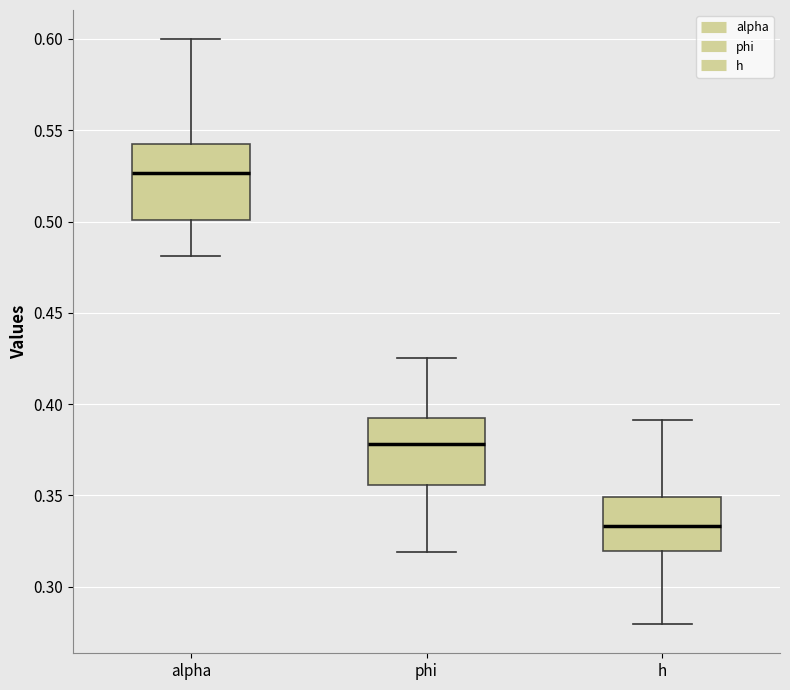

Where does the lower whisker of the box for h end on the y-axis? The values are not printed on the chart, so give them approximately, as read against the axis.

0.280